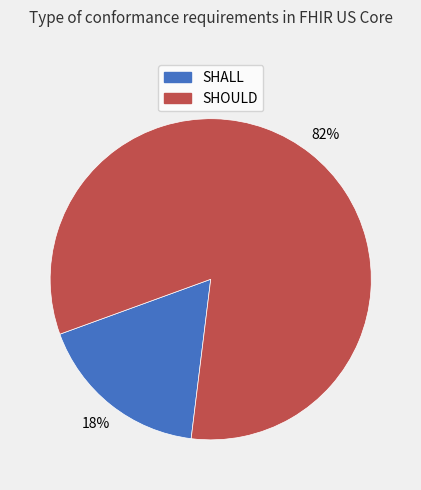

Rank the categories by value from highest to lowest.

SHOULD, SHALL